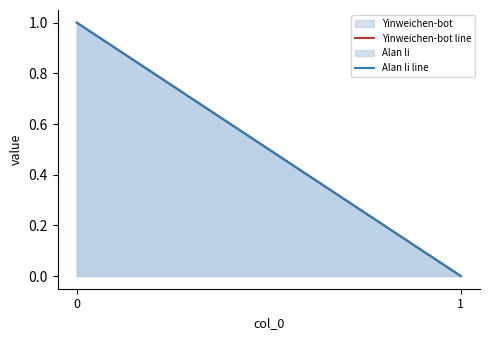

List the series in order of their peak value, highest first.

Yinweichen-bot line, Alan li line